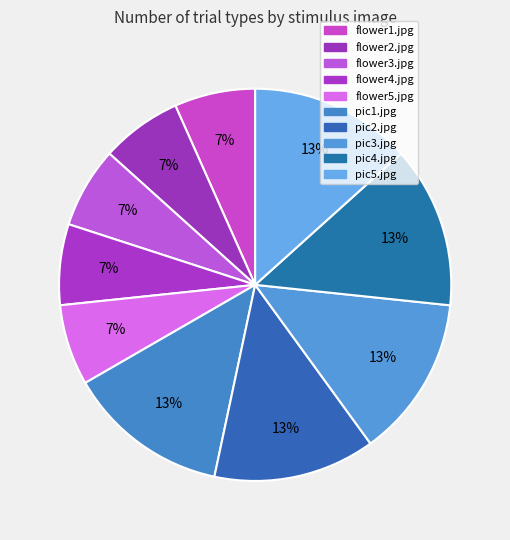

How many slices are in this pie chart?

10